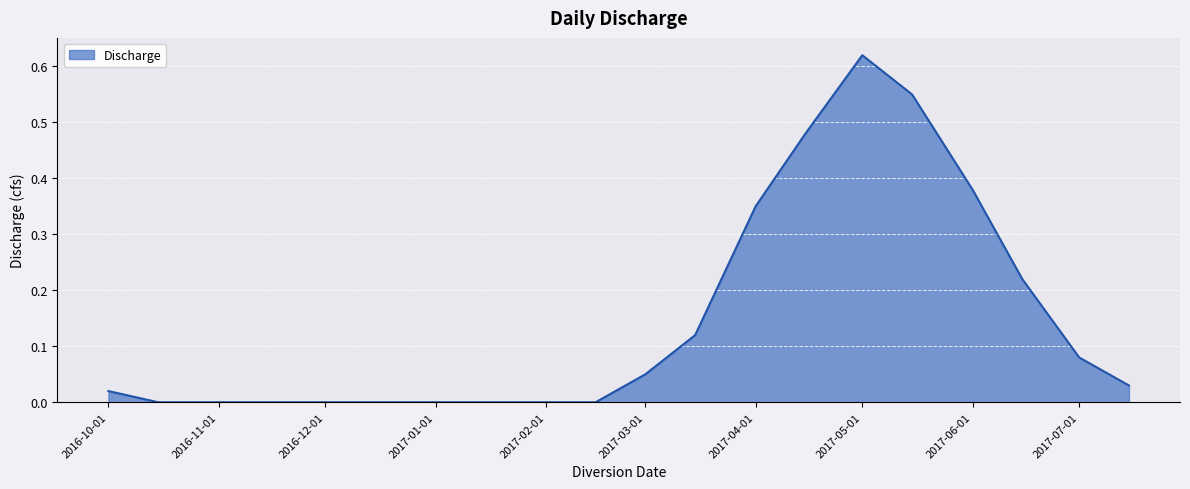

Does the chart have visible grid lines?

Yes